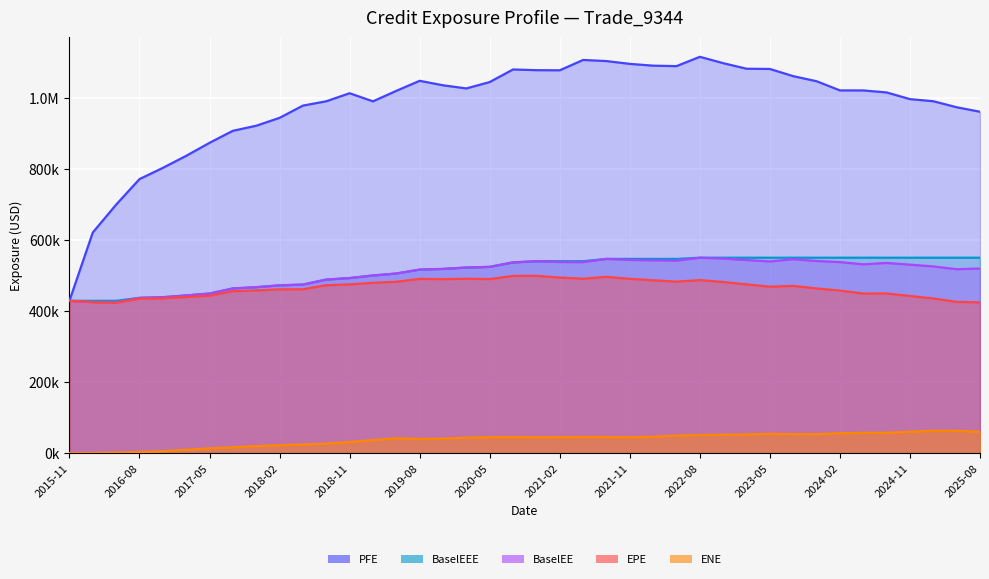

Rank the categories by EPE value from highest to lowest.

2020-11-30, 2020-08-28, 2021-08-31, 2021-02-26, 2021-05-28, 2020-02-28, 2021-11-30, 2019-08-30, 2020-05-29, 2019-11-29, 2022-08-31, 2022-02-28, 2022-05-31, 2019-05-31, 2022-11-30, 2019-02-28, 2023-02-28, 2018-11-30, 2018-08-31, 2023-08-31, 2023-05-31, 2023-11-30, 2018-05-31, 2018-02-28, 2017-11-30, 2024-02-29, 2017-08-31, 2024-08-30, 2024-05-31, 2017-05-31, 2024-11-29, 2017-02-28, 2016-11-30, 2025-02-28, 2016-08-31, 2015-11-30, 2025-05-30, 2016-02-29, 2025-08-29, 2016-05-31